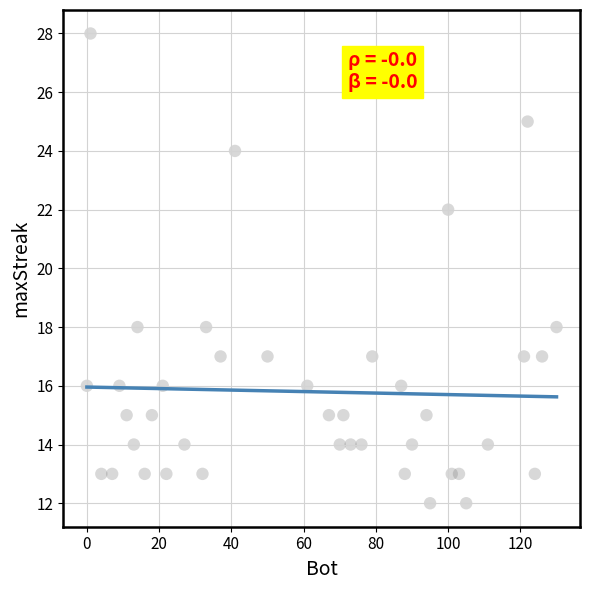

What is the range of Y values (max minus min)?

16